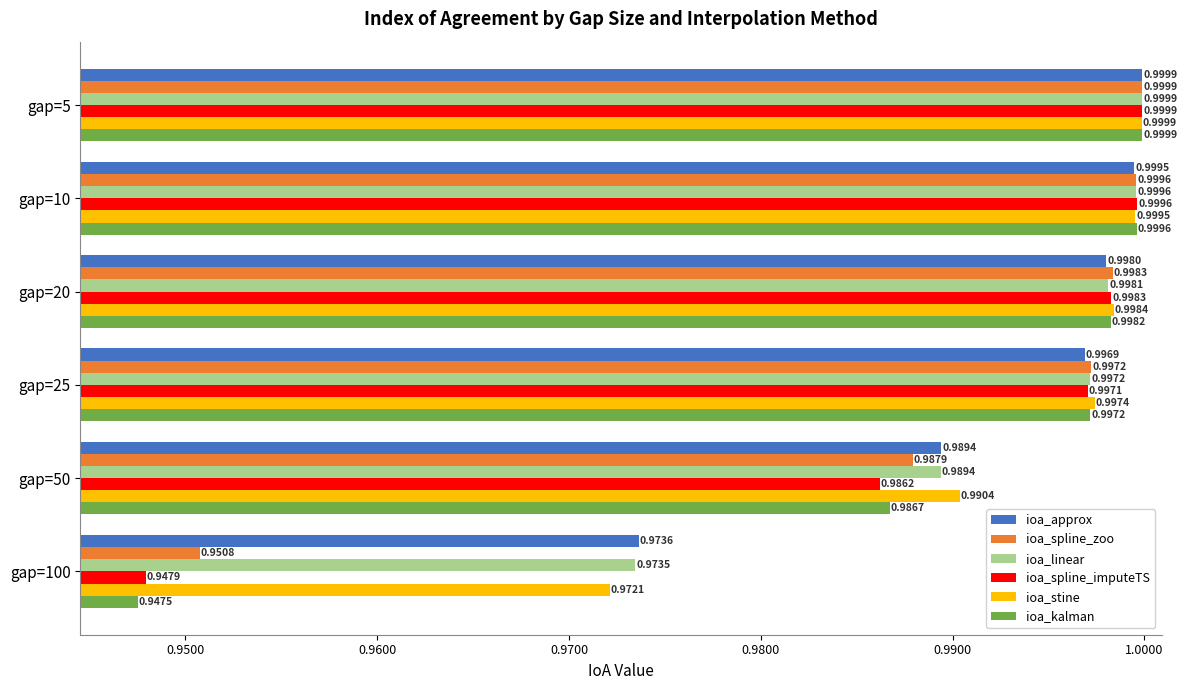

Which label corresponds to the largest value in the chart?

gap=5